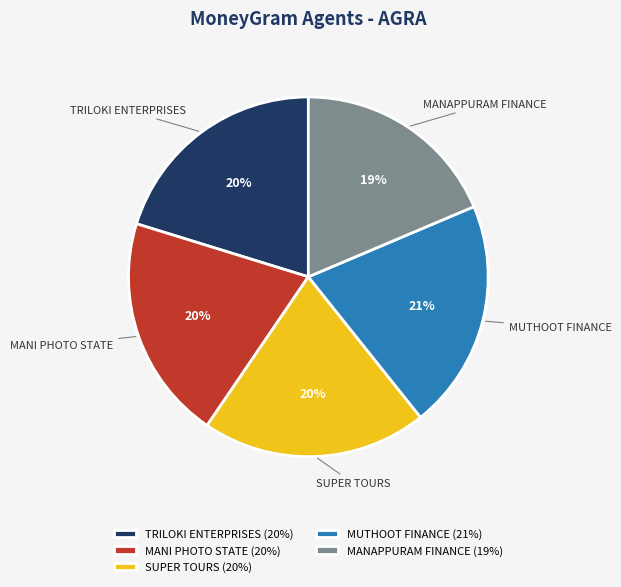

What percentage is the MANAPPURAM FINANCE slice, to the nearest percent?

19%